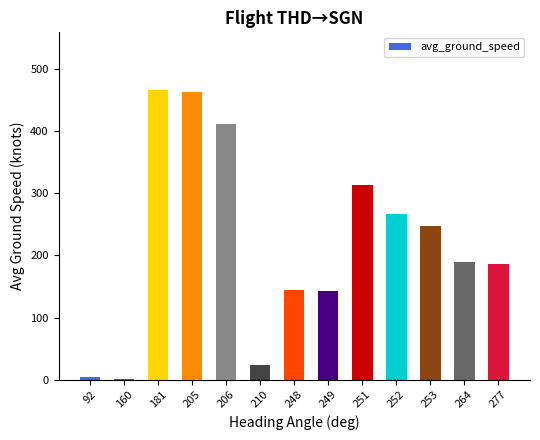

What is the change in value from 206 to 252?

-145